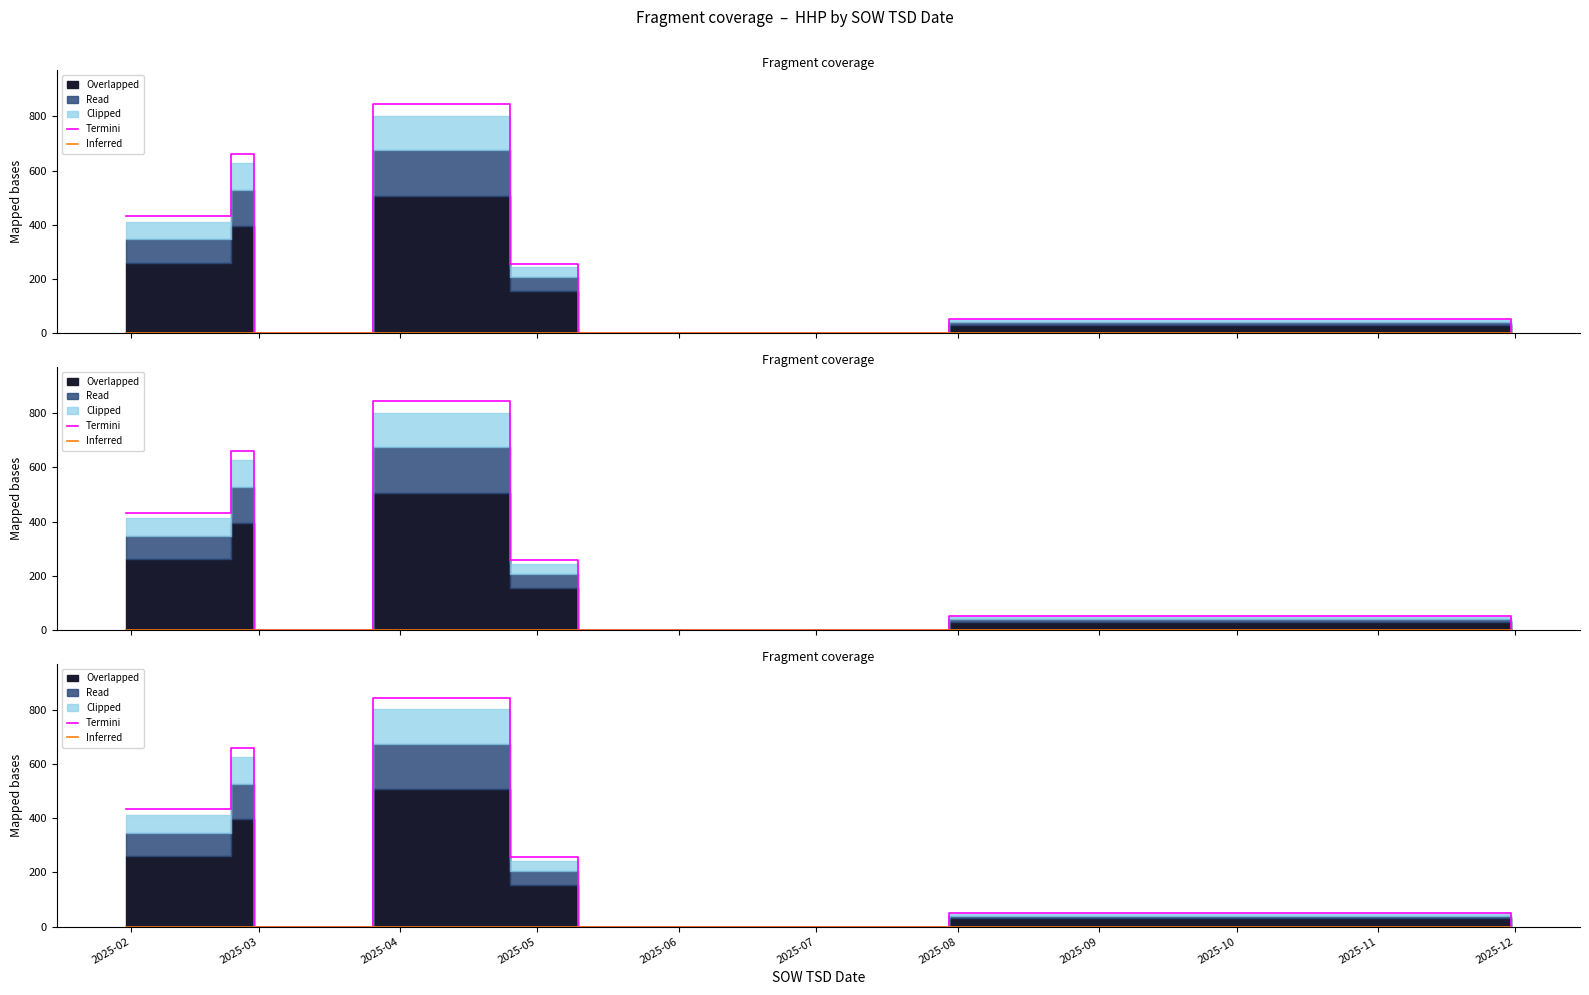

True or false: Inferred and Termini cross at least once.

False